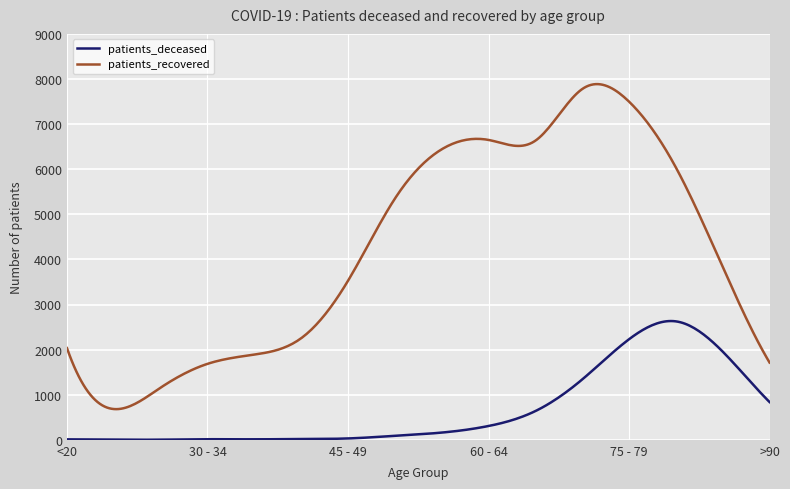

Which series has the largest total across all categories?

patients_recovered